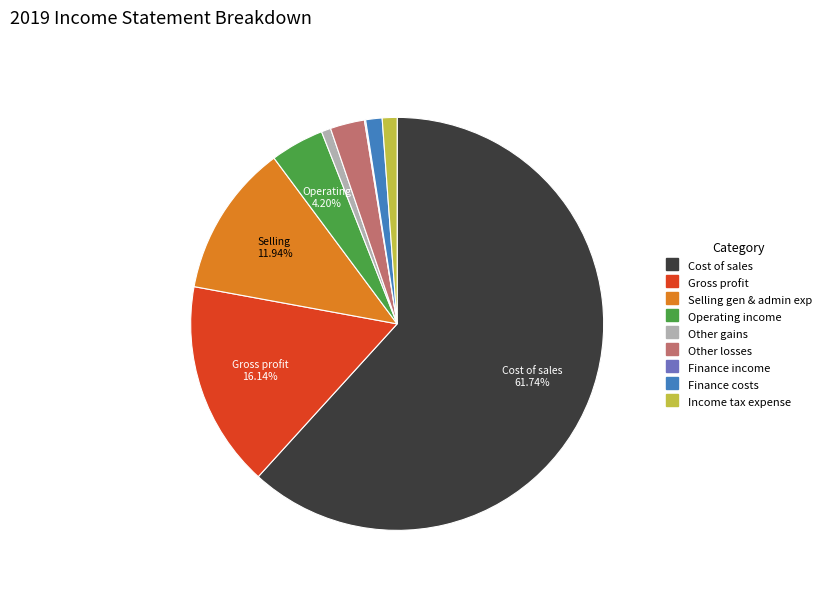

Does any single category account for the majority?

Yes